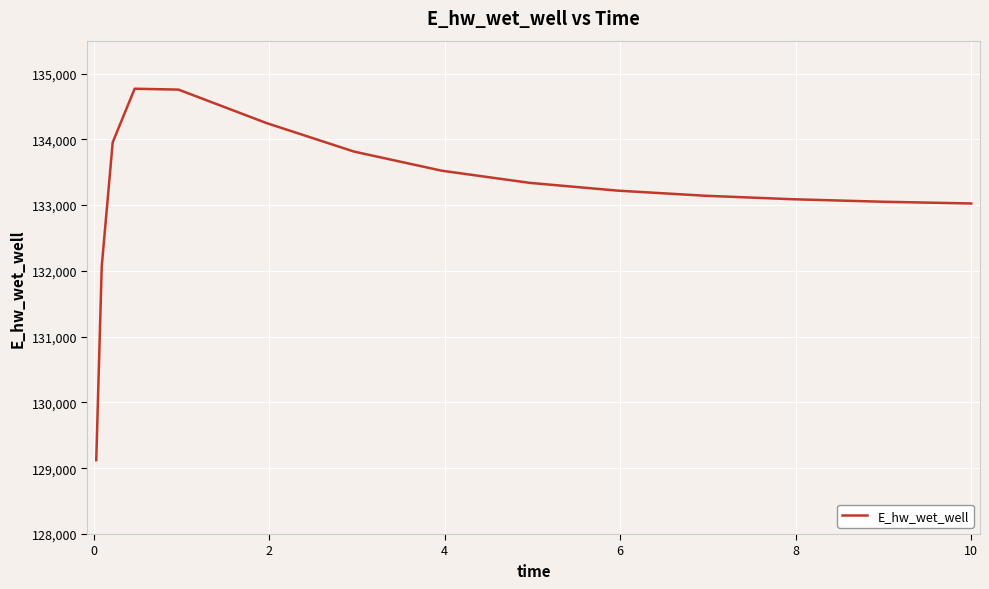

Count the number of values greater than 133220.

8